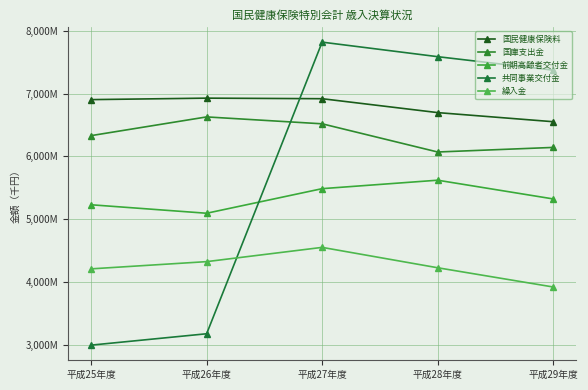

How many interior local peaks does the 前期高齢者交付金 series have?

1